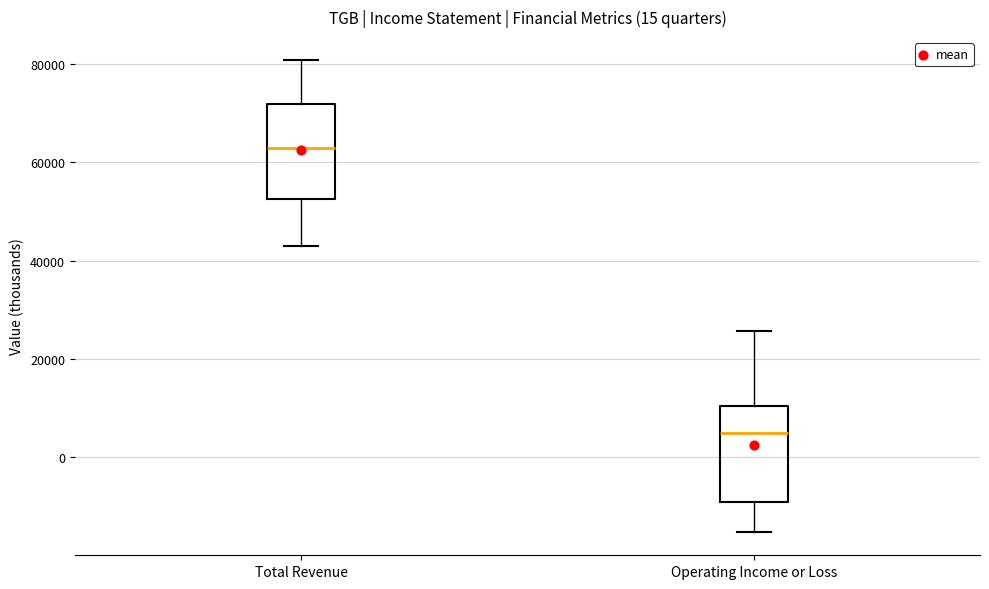

Reading left to right, transcribe this box plot: for each box, give where its median line is, the range the box spans, and where its two whiskers end, as read against the y-axis. The values are not printed on the chart, so give them approximately, as read against the axis.

Total Revenue: median 62000, box 52000 to 72000, whiskers 44000 to 80000
Operating Income or Loss: median 4000, box -10000 to 10000, whiskers -16000 to 26000